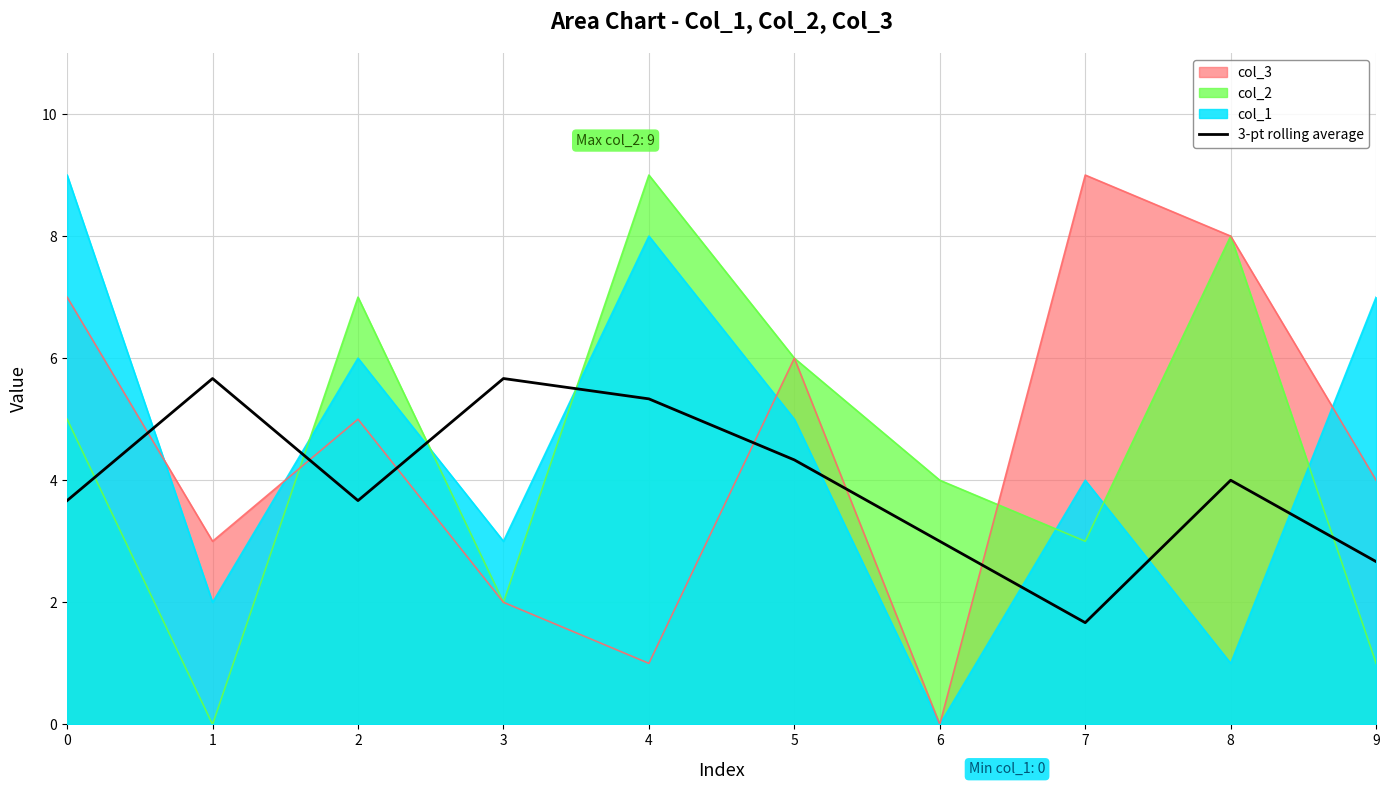

What is the approximate value at 7?

1.7